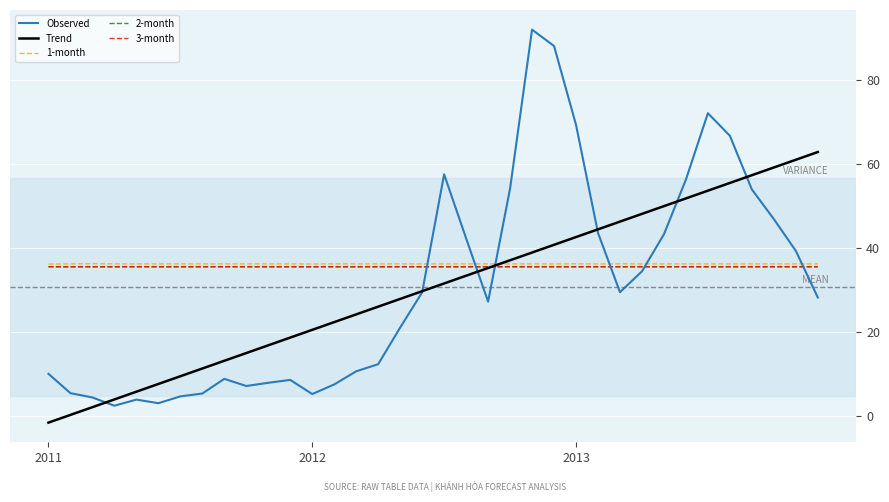

True or false: 3-month and Observed intersect in this chart.

True